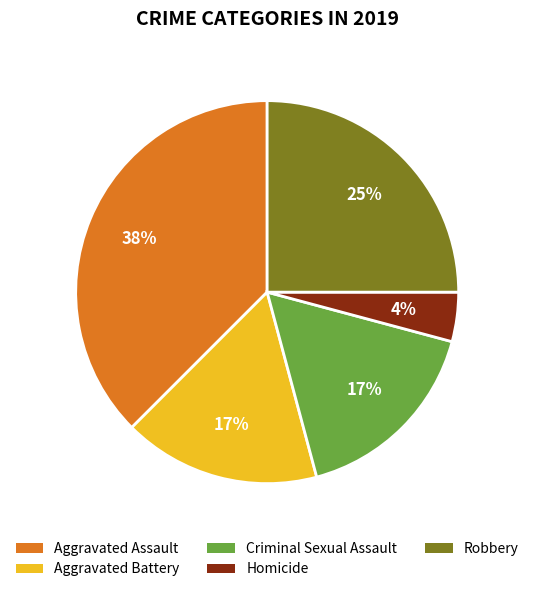

Does any single category account for the majority?

No